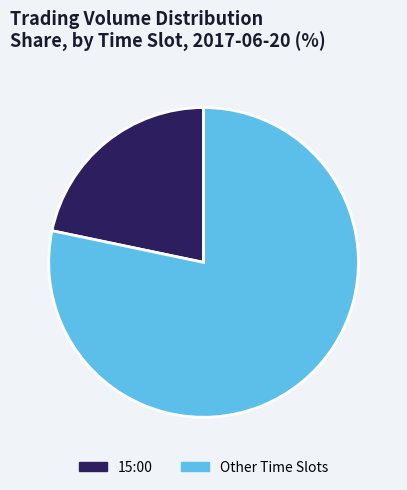

What is the ratio of the value at Other Time Slots to the value at 15:00?

3.6